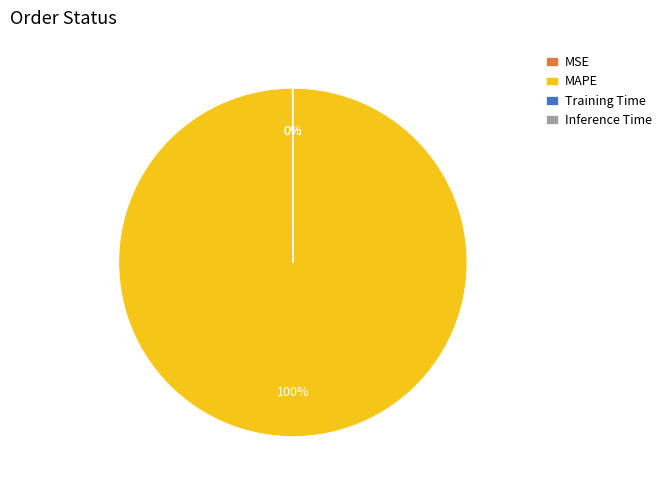

To the nearest percent, what portion does MAPE represent?

100%